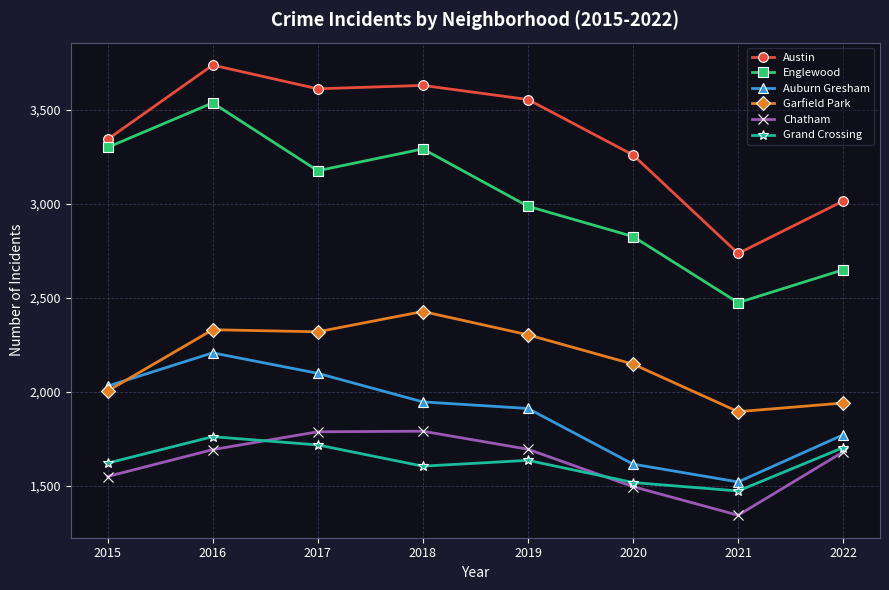

True or false: Grand Crossing and Englewood cross at least once.

False